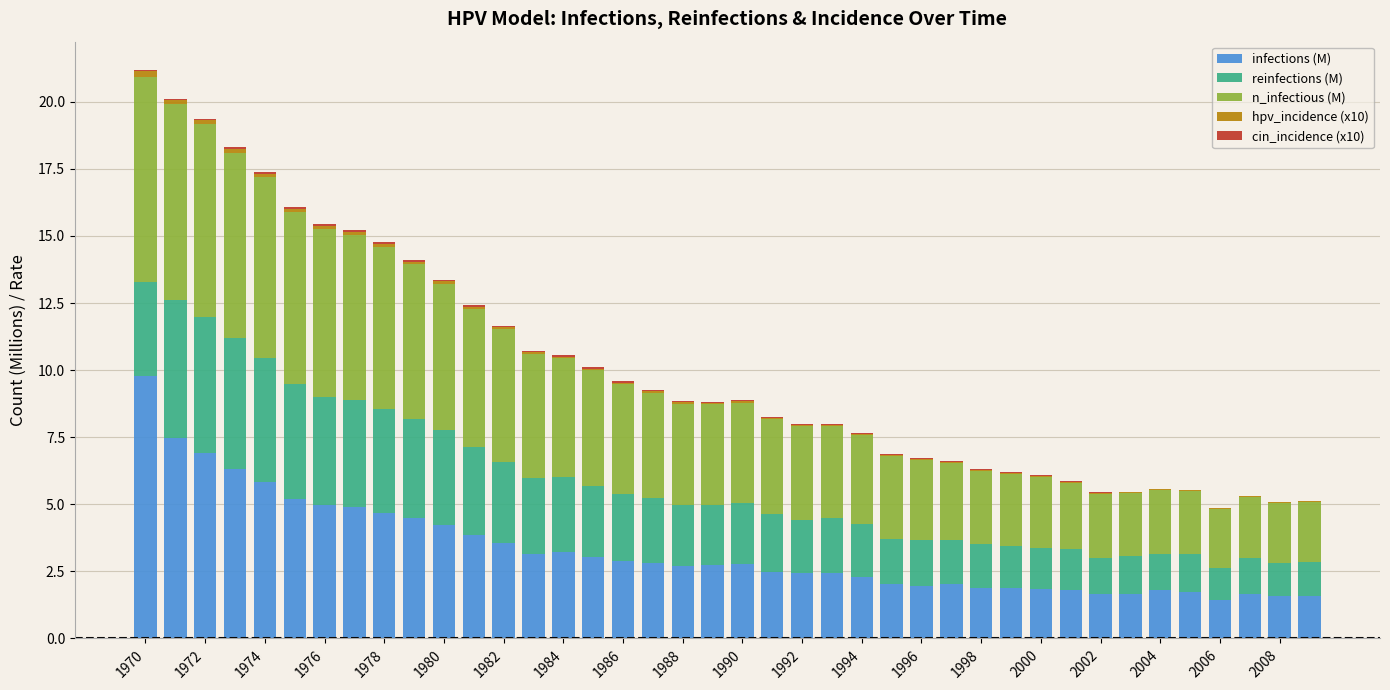

What is the sum of all infections (M) values?

131.7